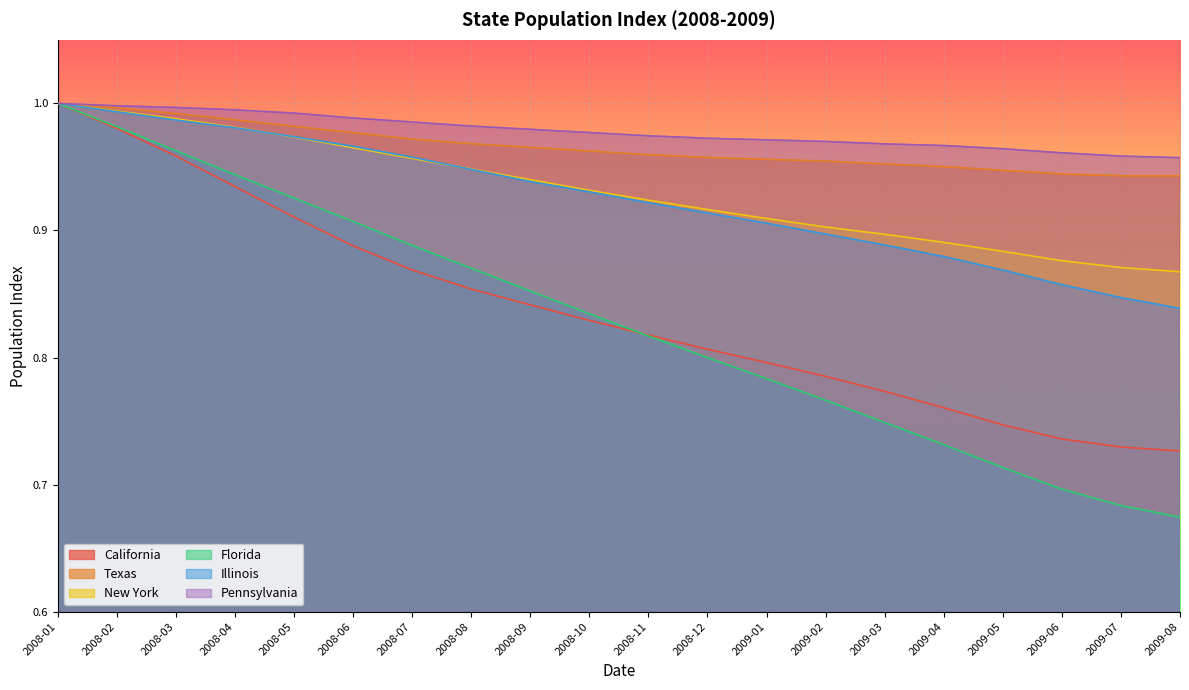

True or false: California and New York cross at least once.

False